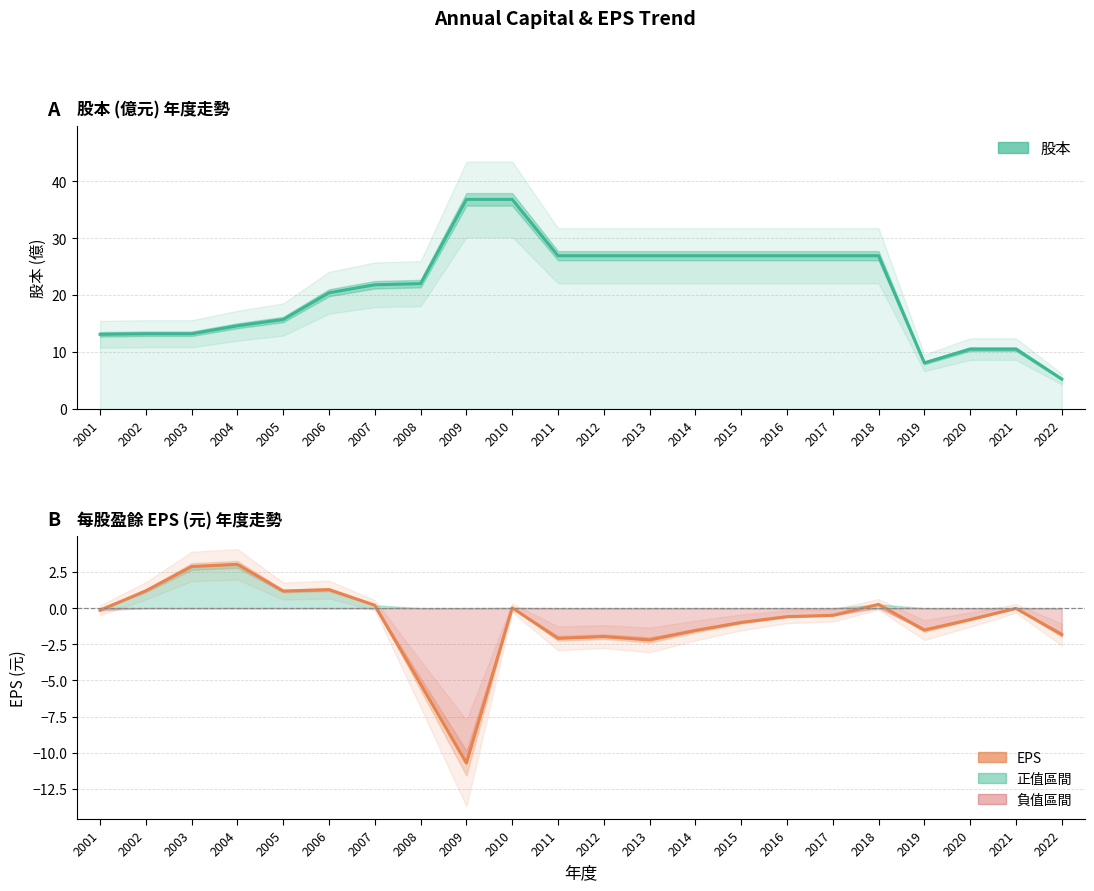

Is the value of EPS (元) at 2003 greater than the value of 股本 (億) at 2001?

No